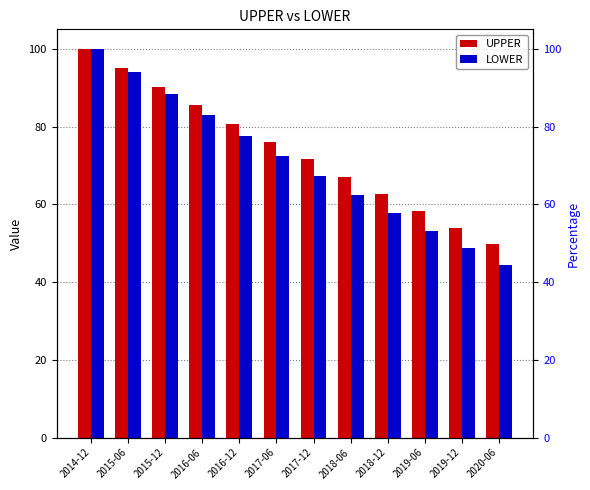

True or false: UPPER has a value of 87.5 at 2019-12.

False